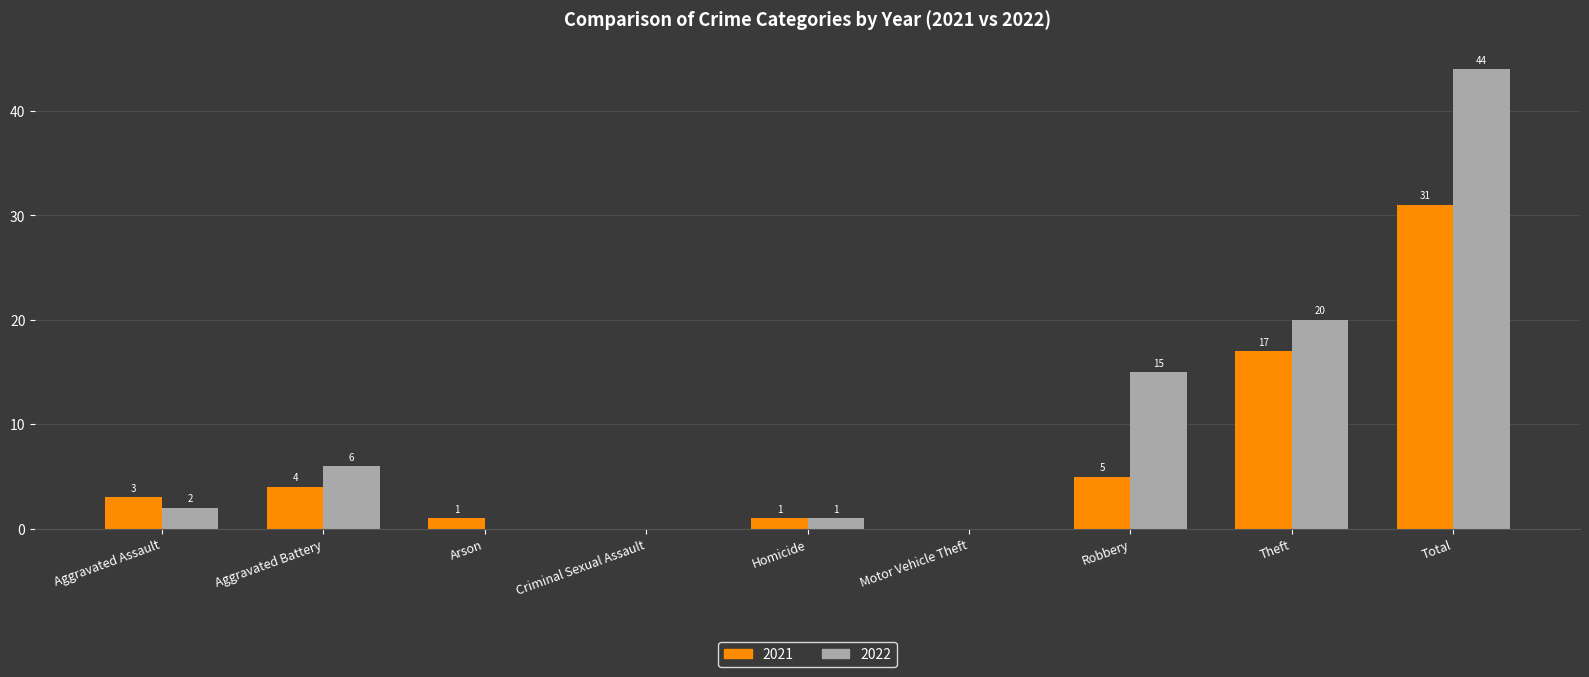

What is the sum of all 2022 values?

88